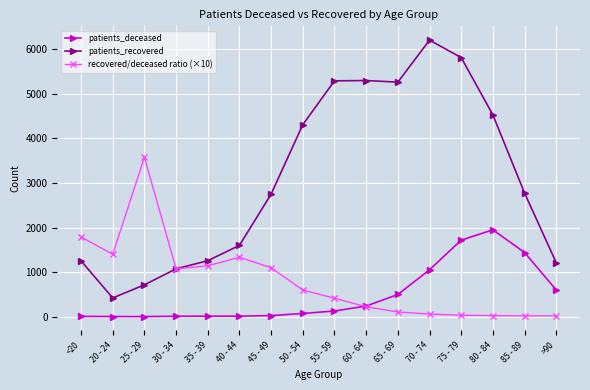

True or false: recovered/deceased ratio (×10) has more than 1 points higher than both neighbors.

True